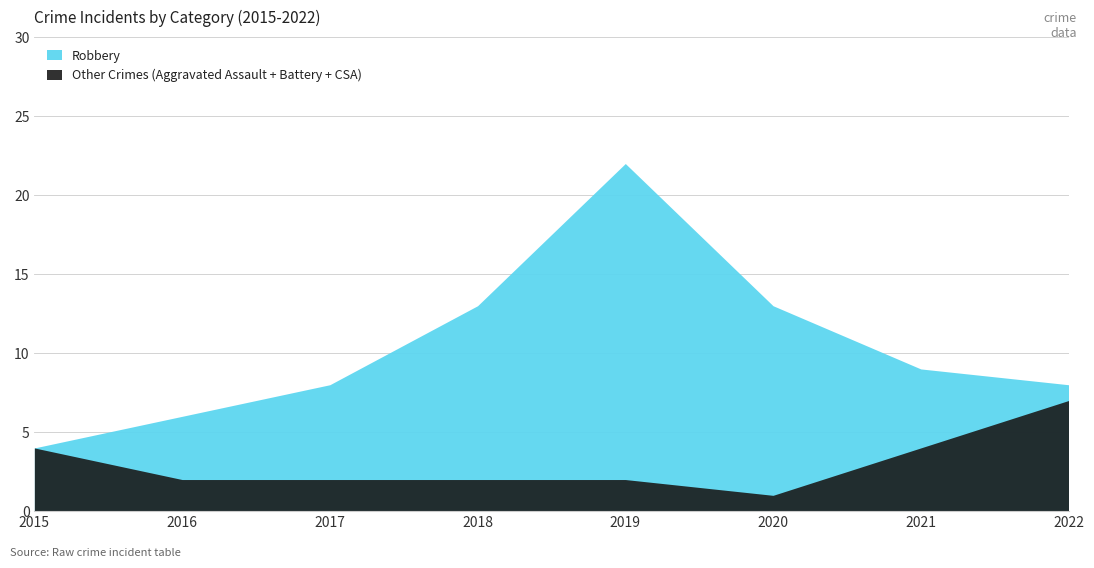

What is the total value across all series at 2021?

13